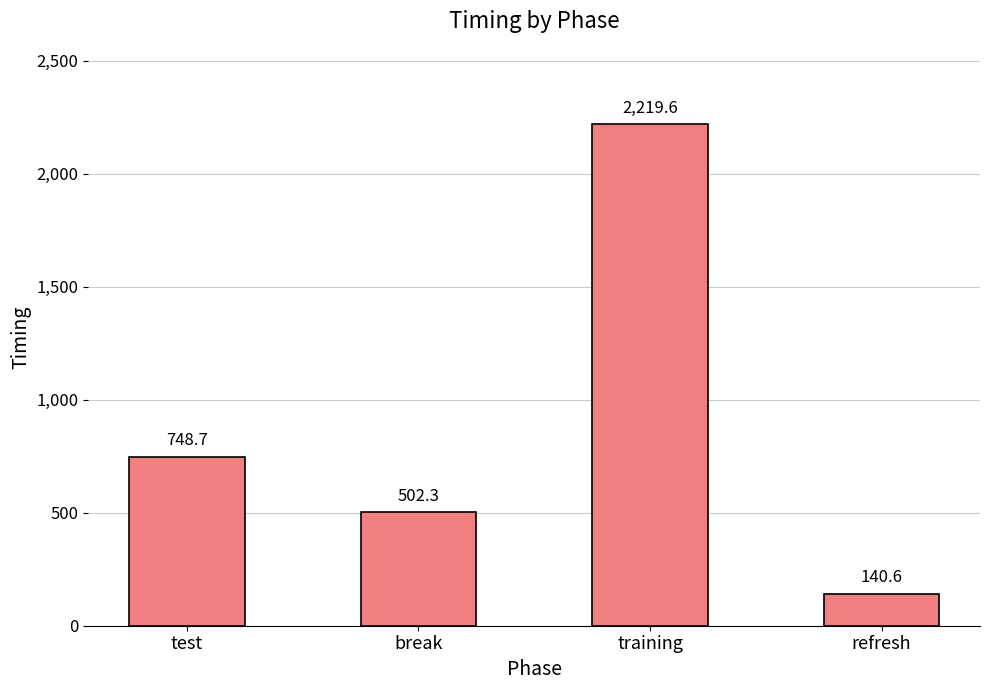

The value at training is 2219.6. True or false?

True